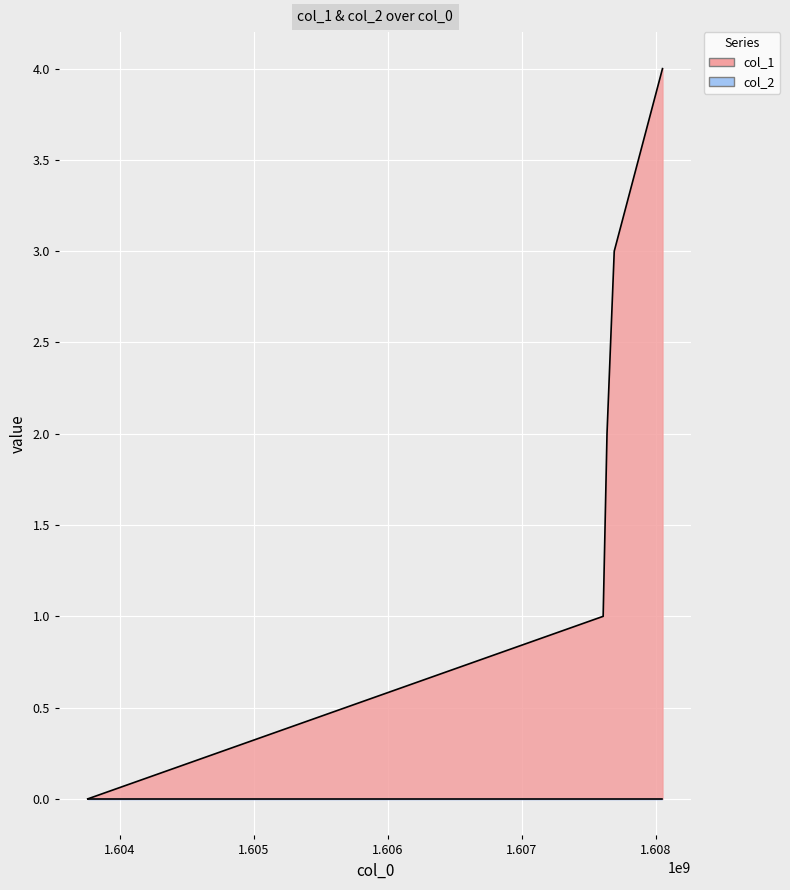

What is the value of the 5th point from the left?

4